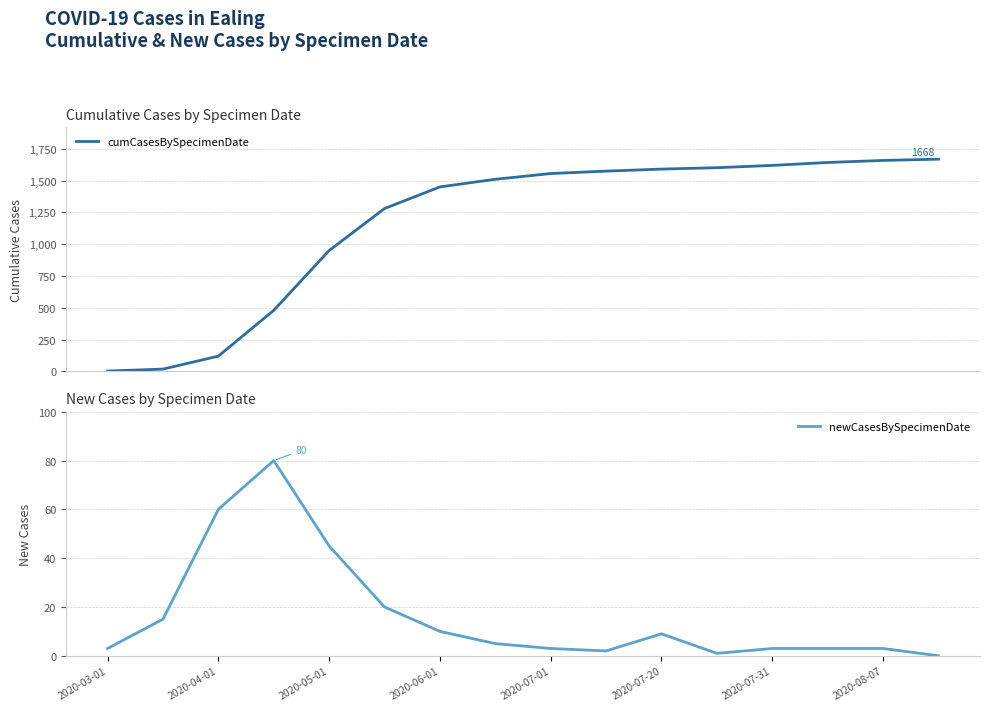

What is the highest value of the cumCasesBySpecimenDate series?

1668